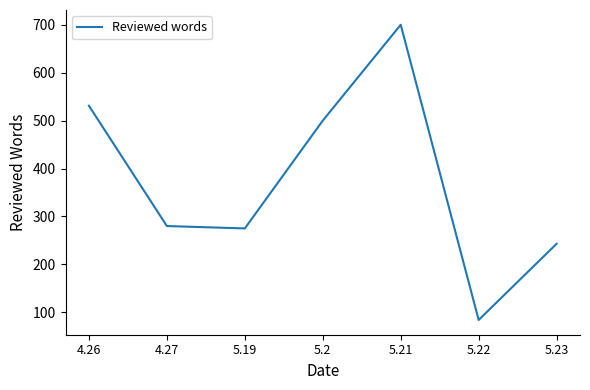

What is the minimum value shown in the chart?

84